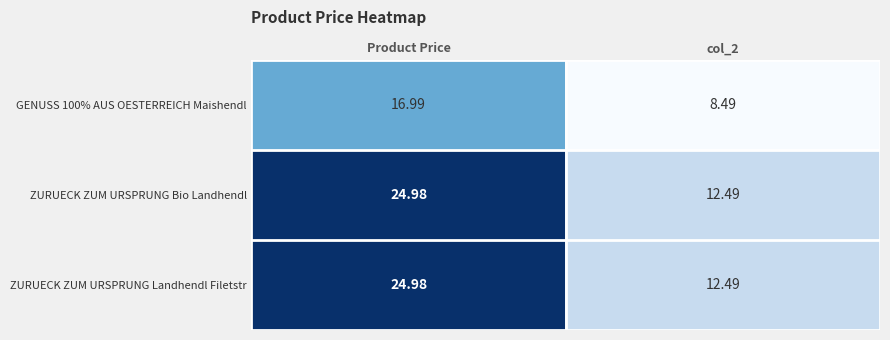

What is the spread (max minus min) of values at Product Price?

8.0